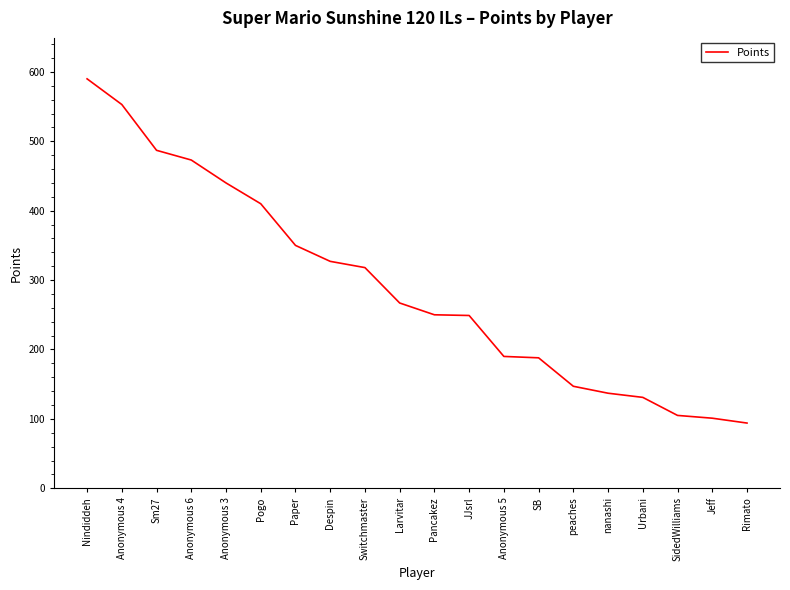

Which label corresponds to the largest value in the chart?

Nindiddeh